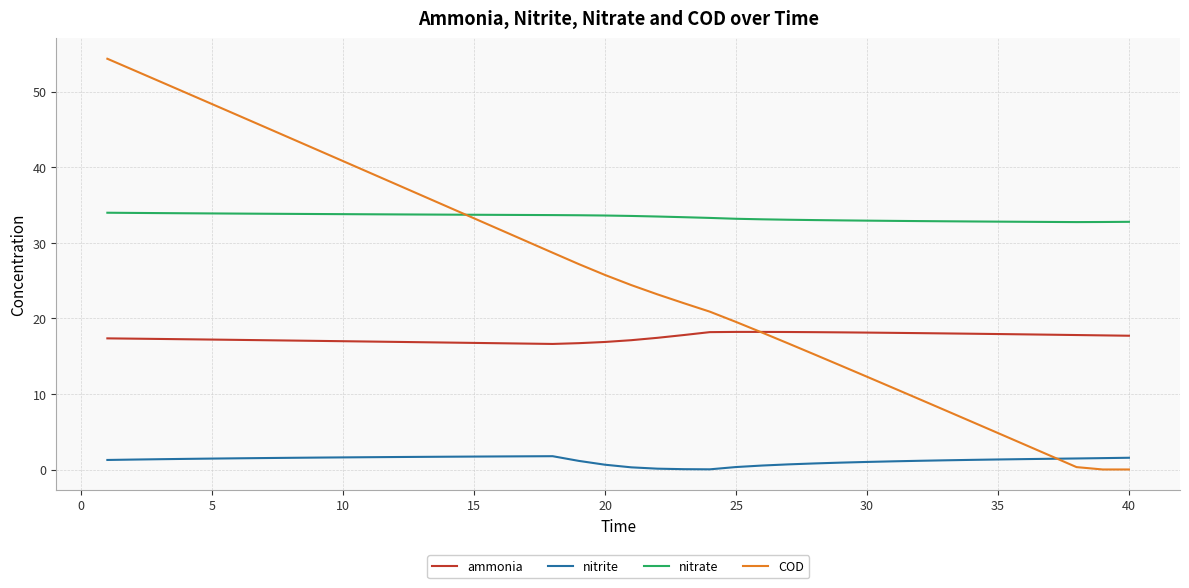

What is the highest value of the nitrate series?

34.0